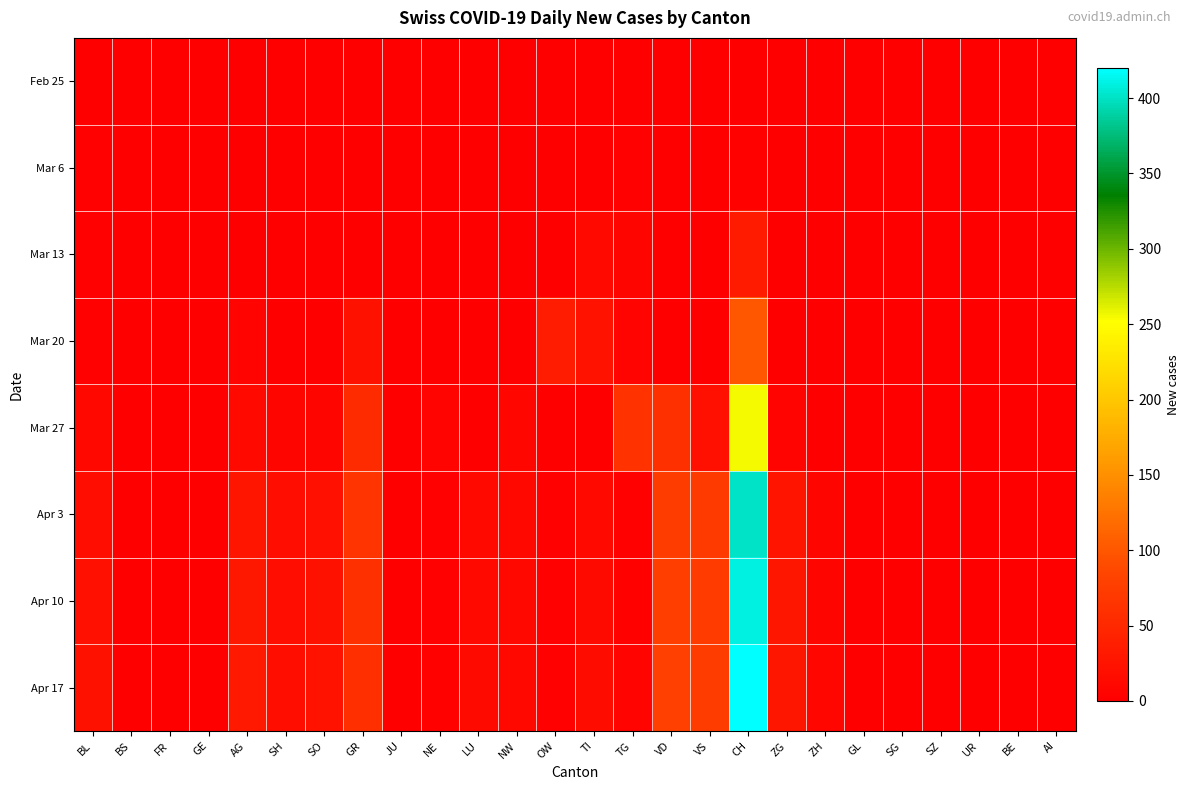

What is the sum of the Mar 20 values at SH and GR?

22